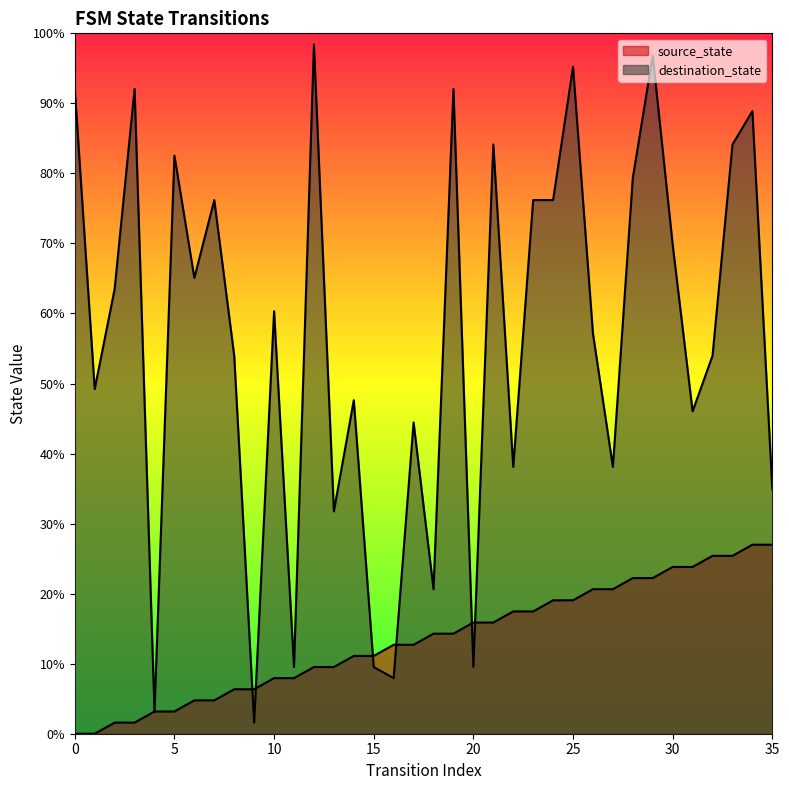

What is the average value of the destination_state series?

56.4